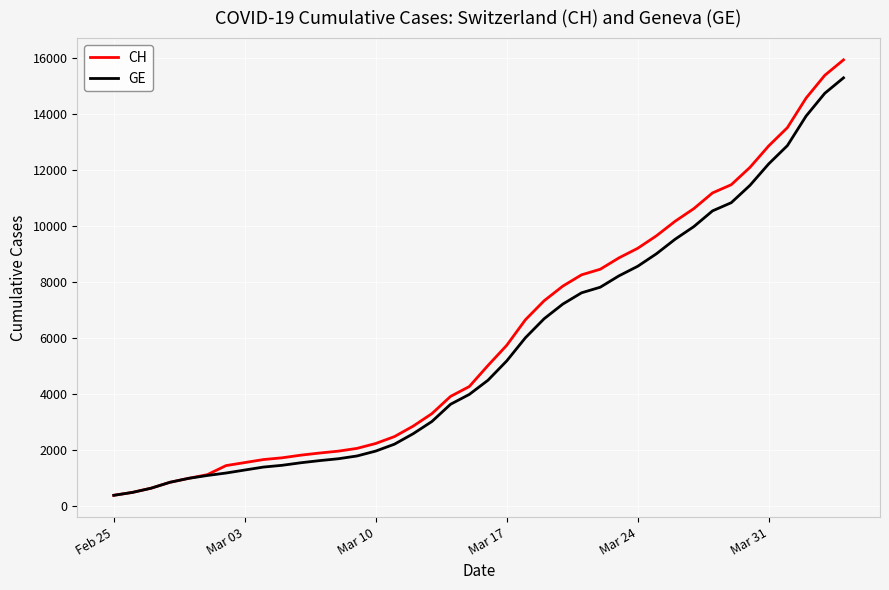

What is the lowest value of the CH series?

375